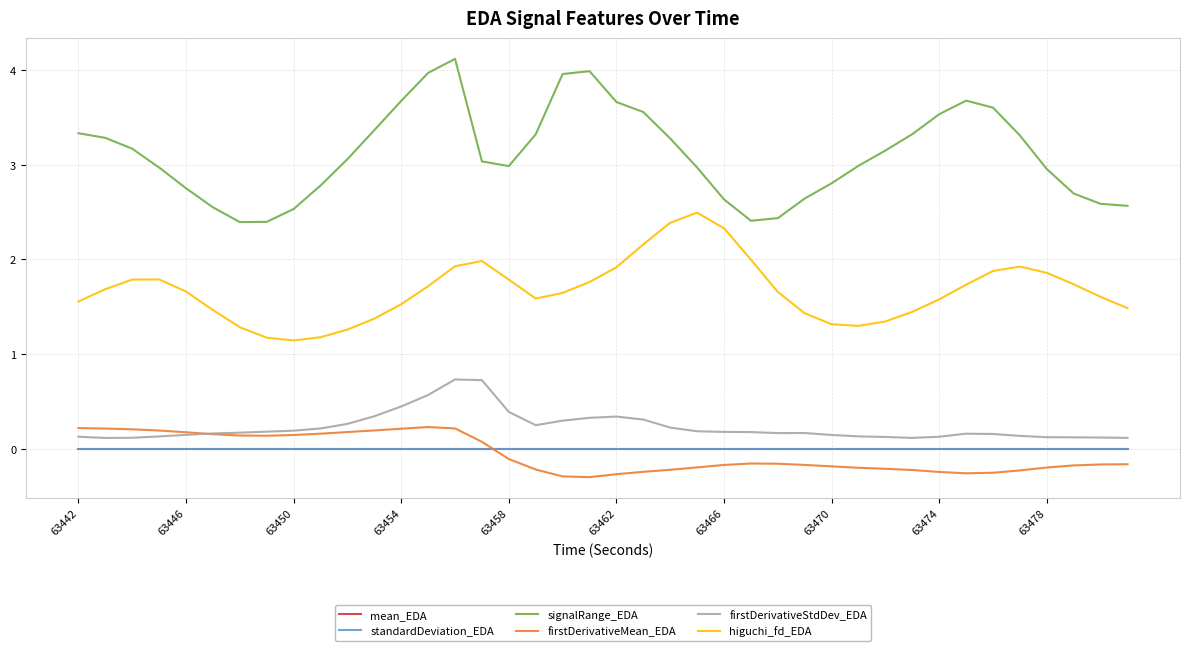

Which series has the largest total across all categories?

signalRange_EDA